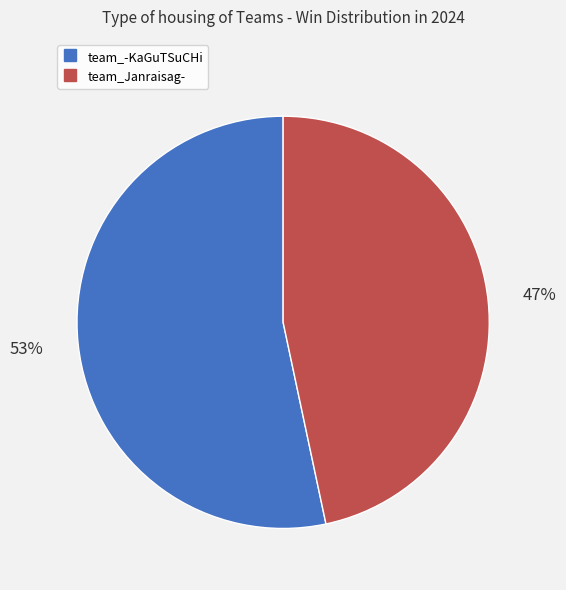

Which has a higher value, team_Janraisag- or team_-KaGuTSuCHi?

team_-KaGuTSuCHi